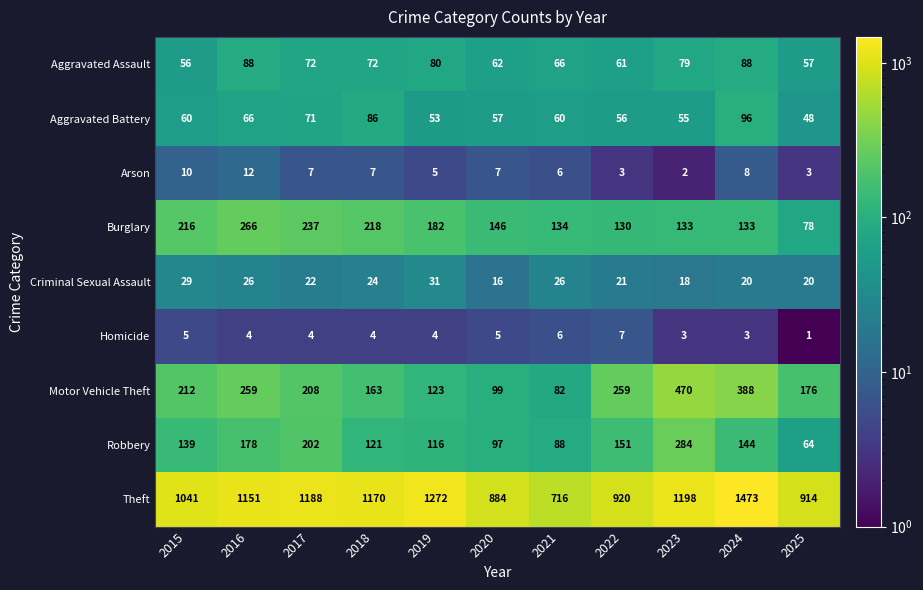

How many data points does each series have?

11